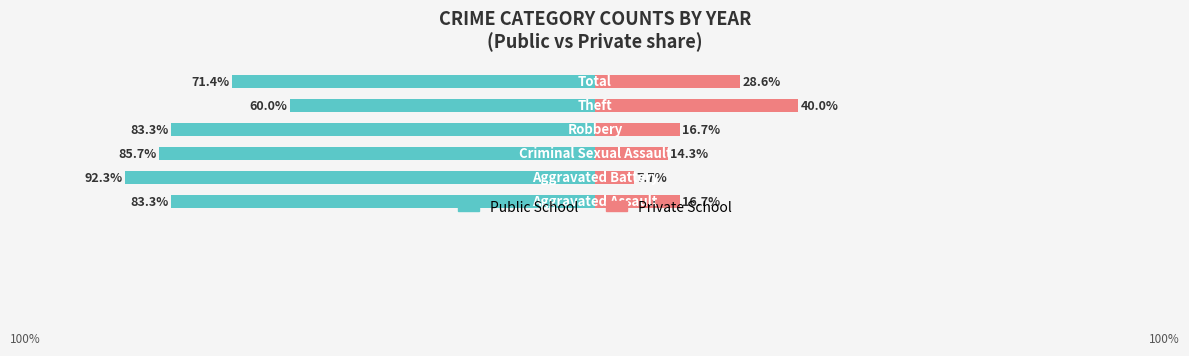

Between 2 and 4, which series saw the biggest shift?

Private School